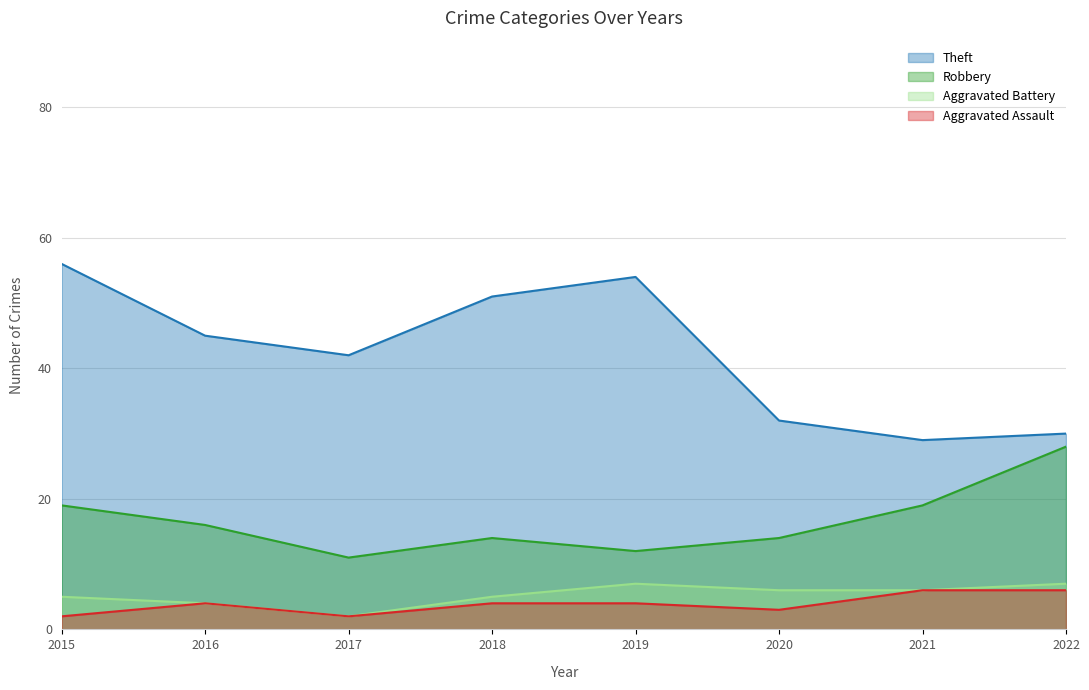

What is the highest value of the Aggravated Assault series?

6